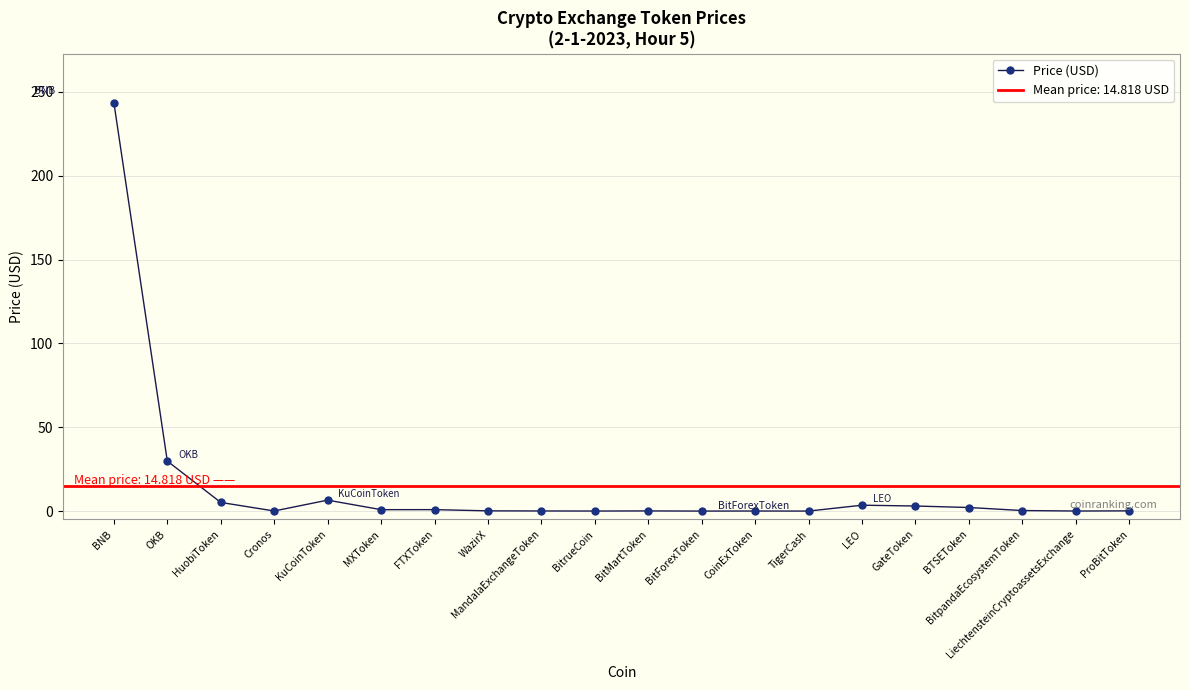

What is the change in value from FTXToken to BitpandaEcosystemToken?

-0.5